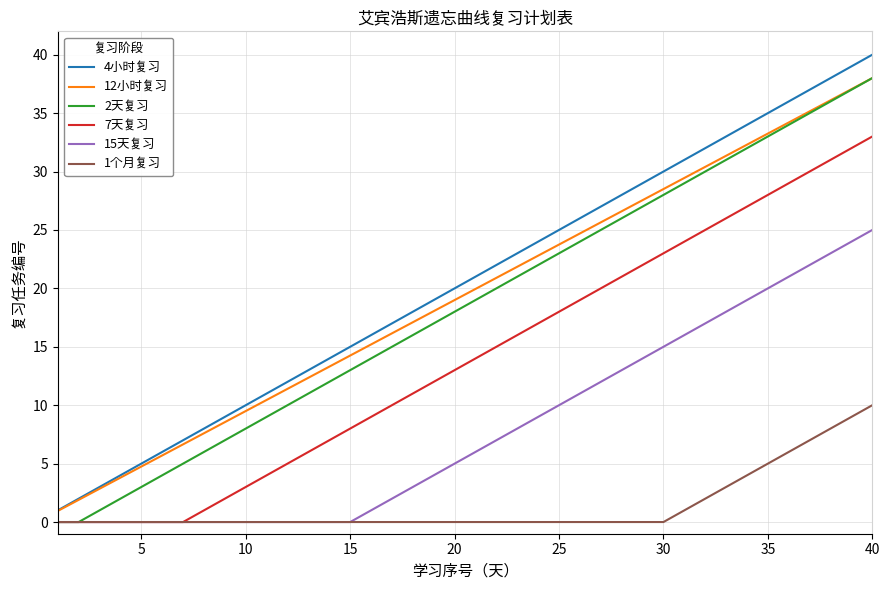

What is the greatest value displayed?

40.0